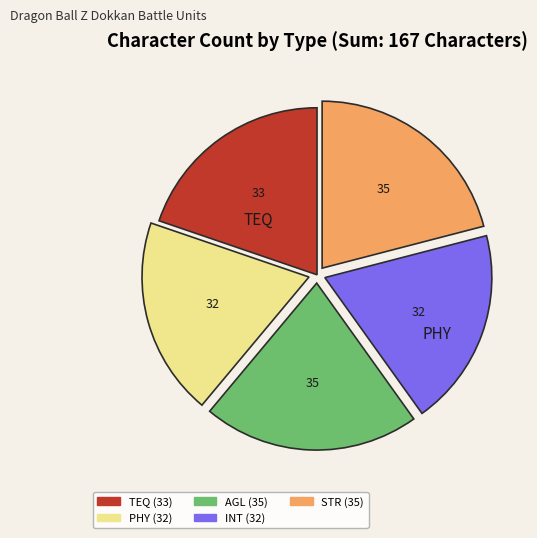

Is there any slice that represents more than half of the pie?

No